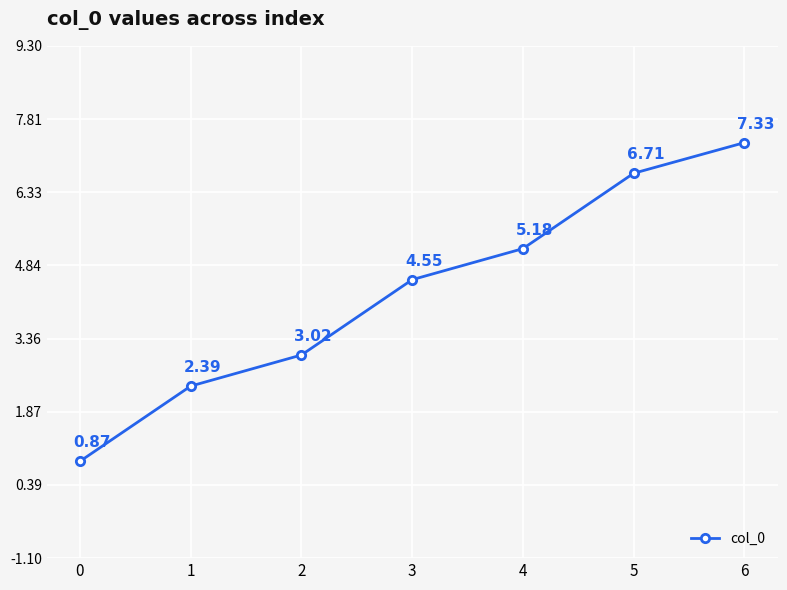

What value does the data have at 6?

7.3